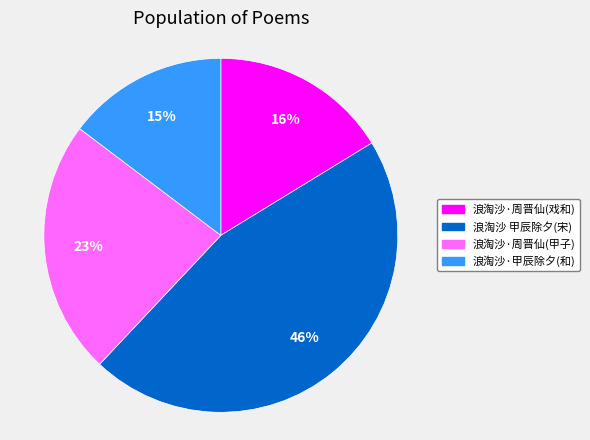

Count the number of slices in the pie.

4